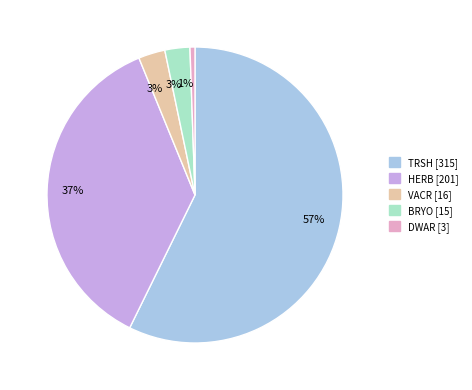

To the nearest percent, what is the average slice percentage?

20%